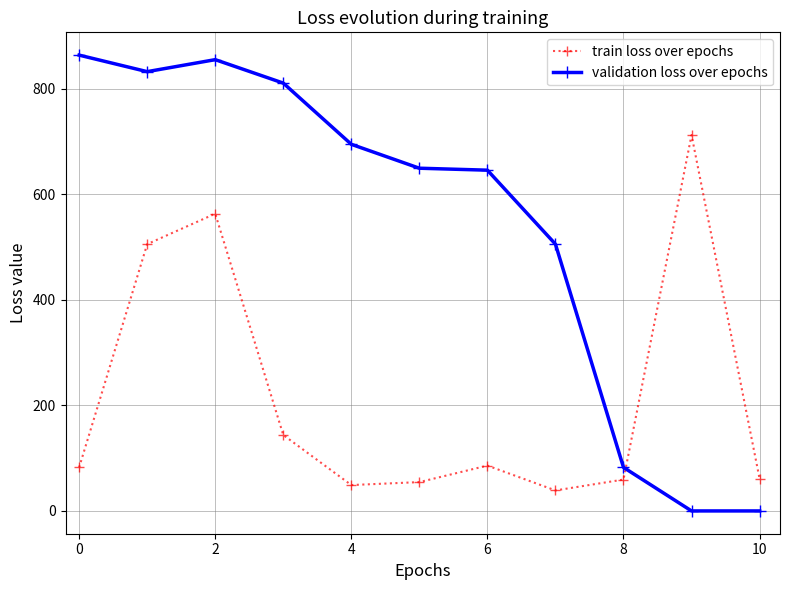

True or false: validation loss over epochs and train loss over epochs intersect in this chart.

True